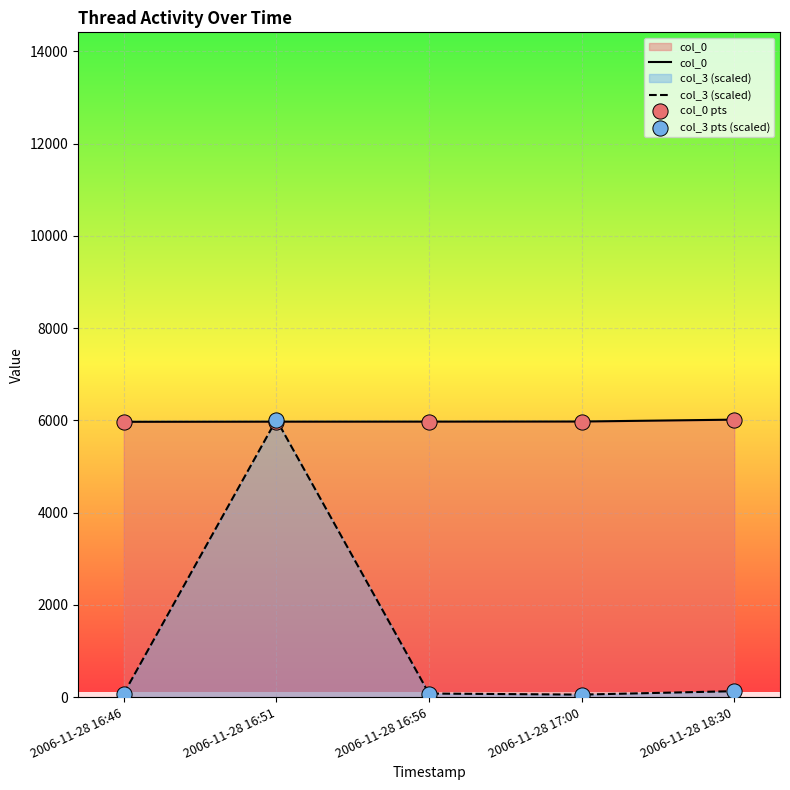

Which series has the largest total across all categories?

col_0